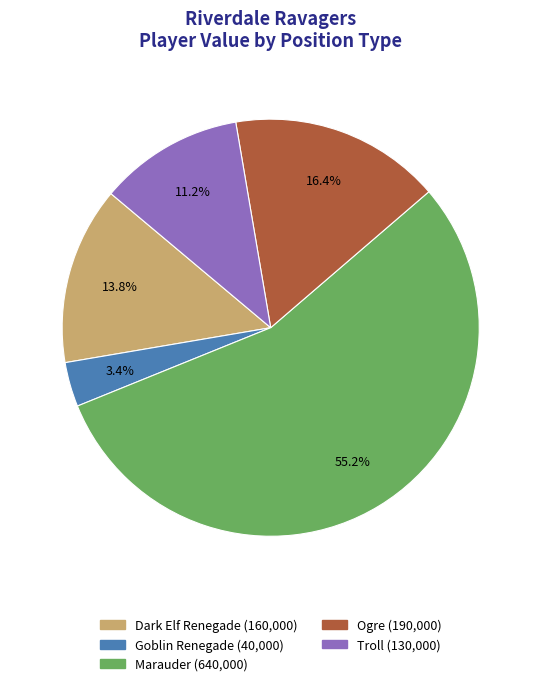

What percentage is NOT represented by Troll?

88.8%